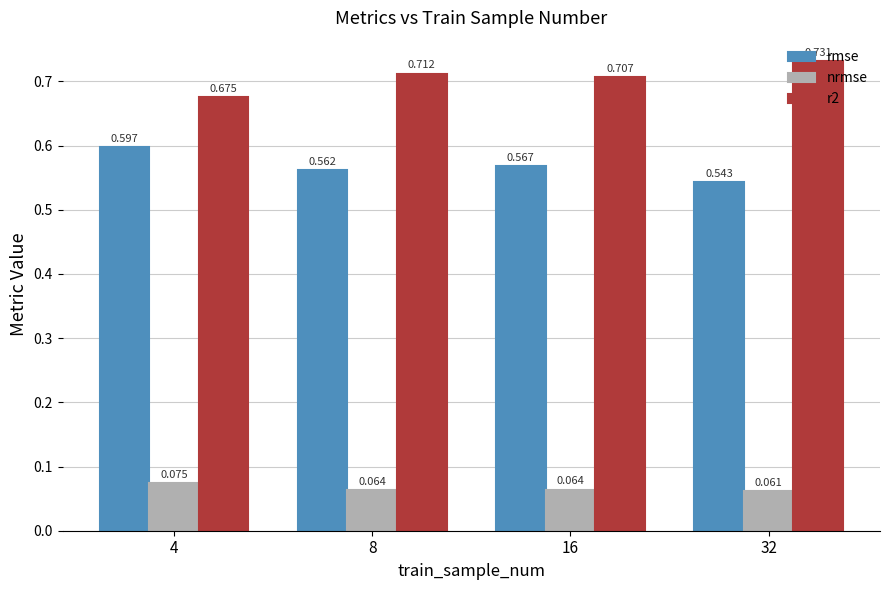

Is it true that rmse equals 0.6 at 8?

True